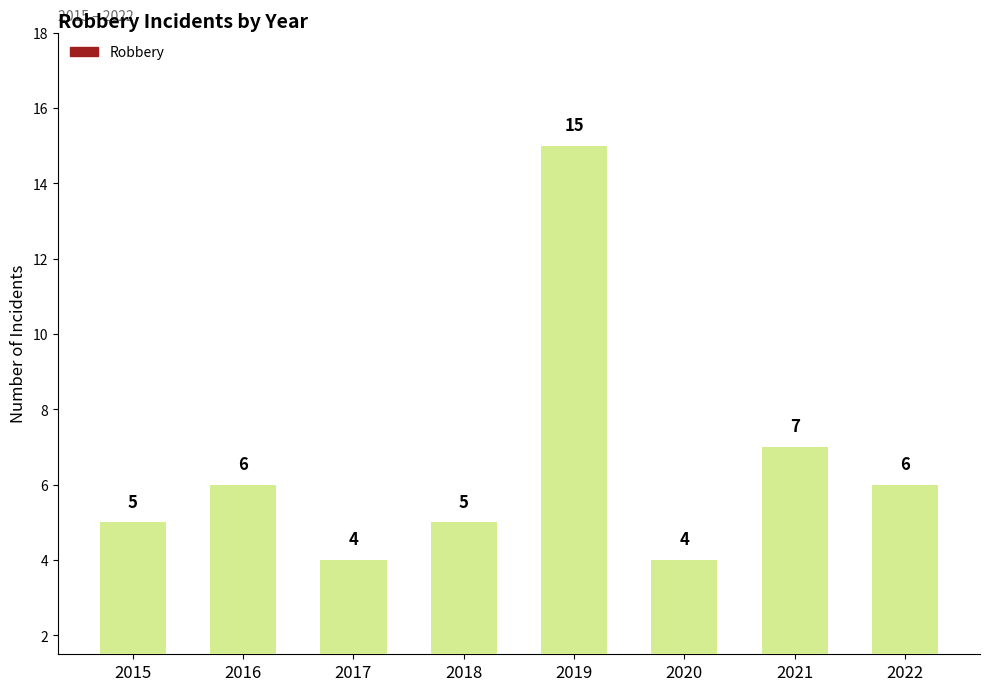

What is the ratio of the value at 2021 to the value at 2015?

1.4